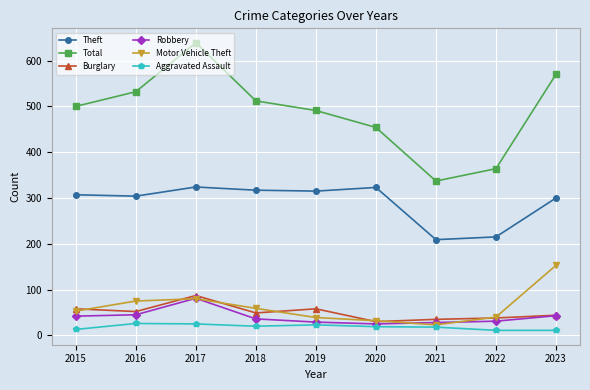

Where is the first local maximum for Burglary?

2017